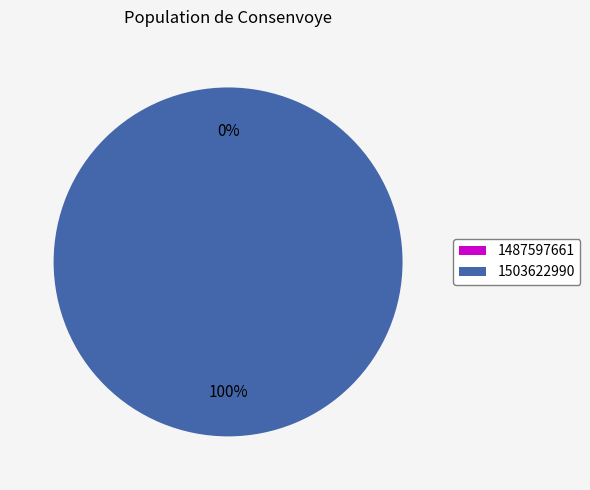

Is there a majority slice in this chart?

Yes